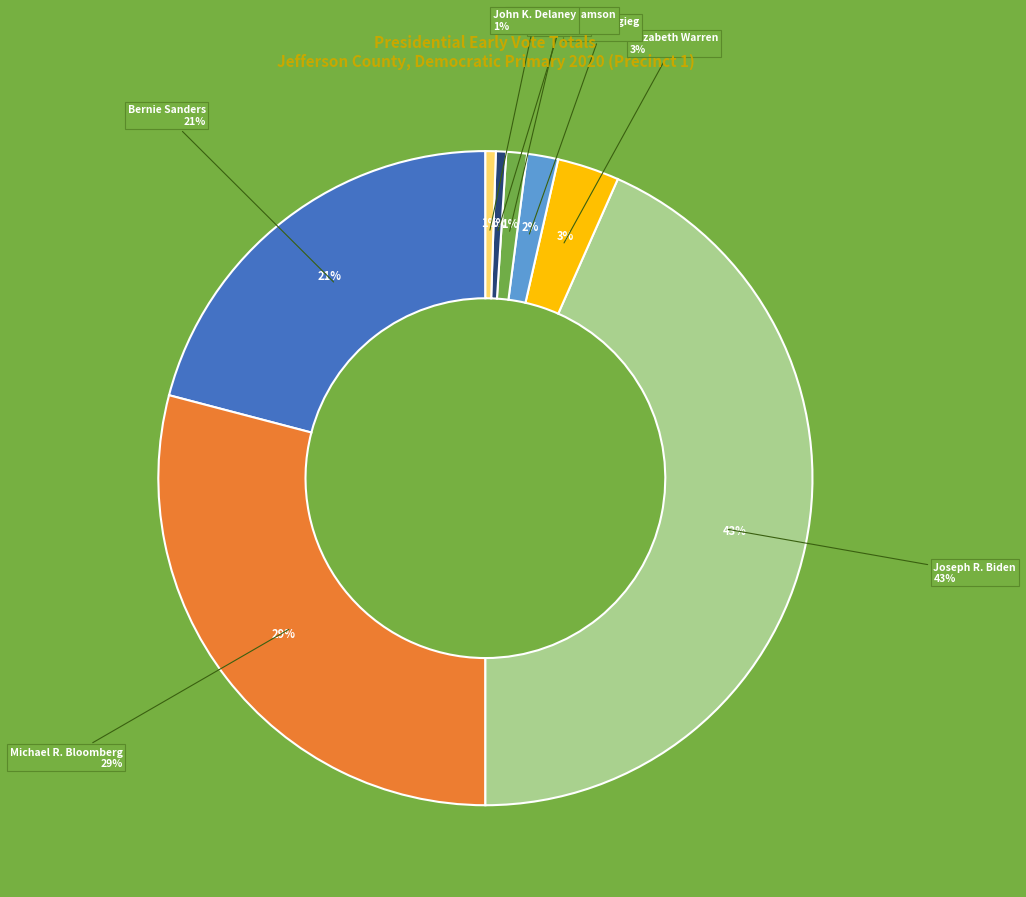

Rank the categories by value from lowest to highest.

Michael Bennet, Cory Booker, Andrew Yang, Tulsi Gabbard, Marianne Williamson, John K. Delaney, Tom Steyer, Pete Buttigieg, Elizabeth Warren, Bernie Sanders, Michael R. Bloomberg, Joseph R. Biden